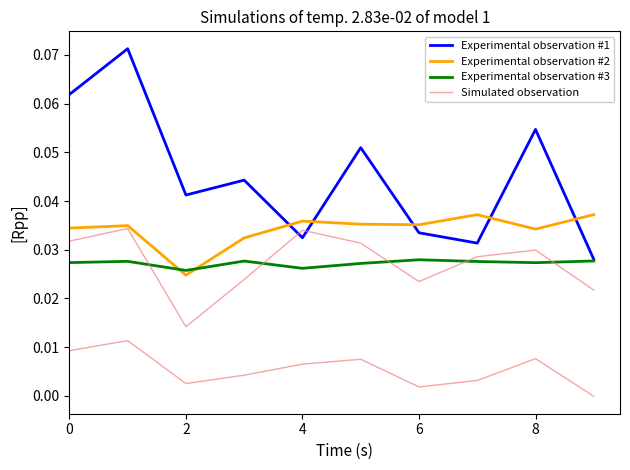

Is the value of Experimental observation #2 at 0 greater than the value of Experimental observation #1 at 9?

Yes